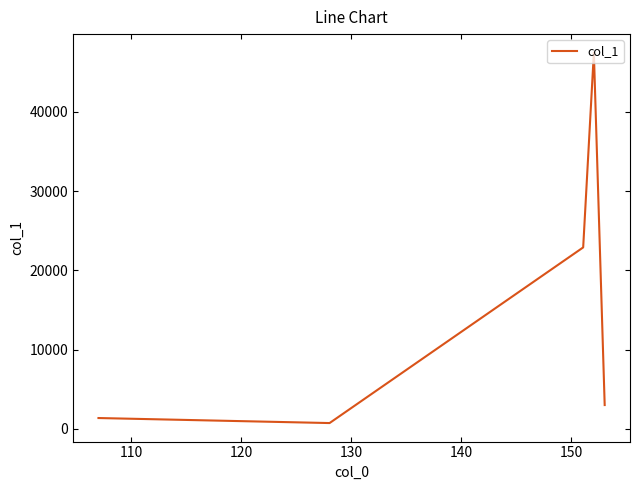

How many lines are shown in the chart?

1